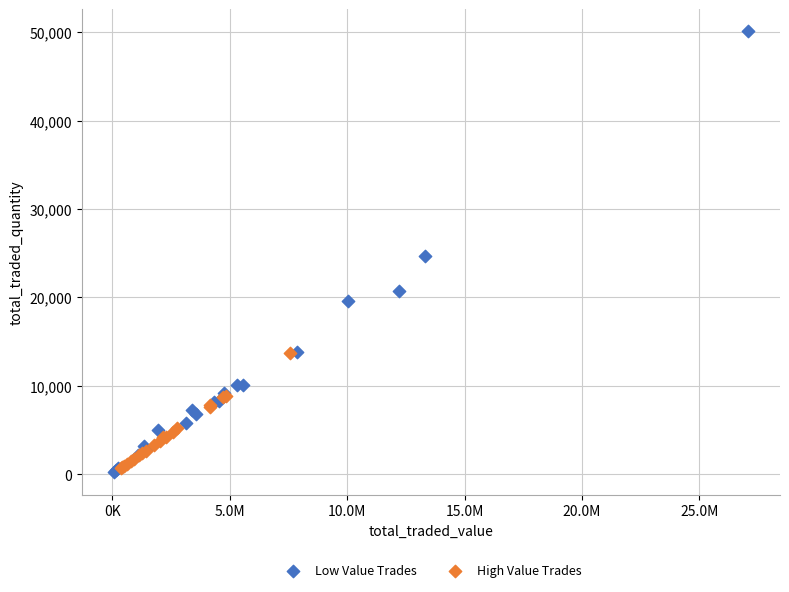

What are all the series names shown in the legend?

Low Value Trades, High Value Trades